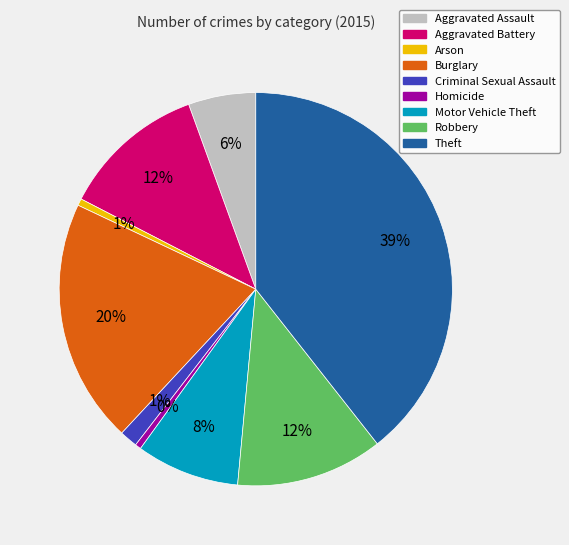

Between Arson and Theft, which is larger?

Theft